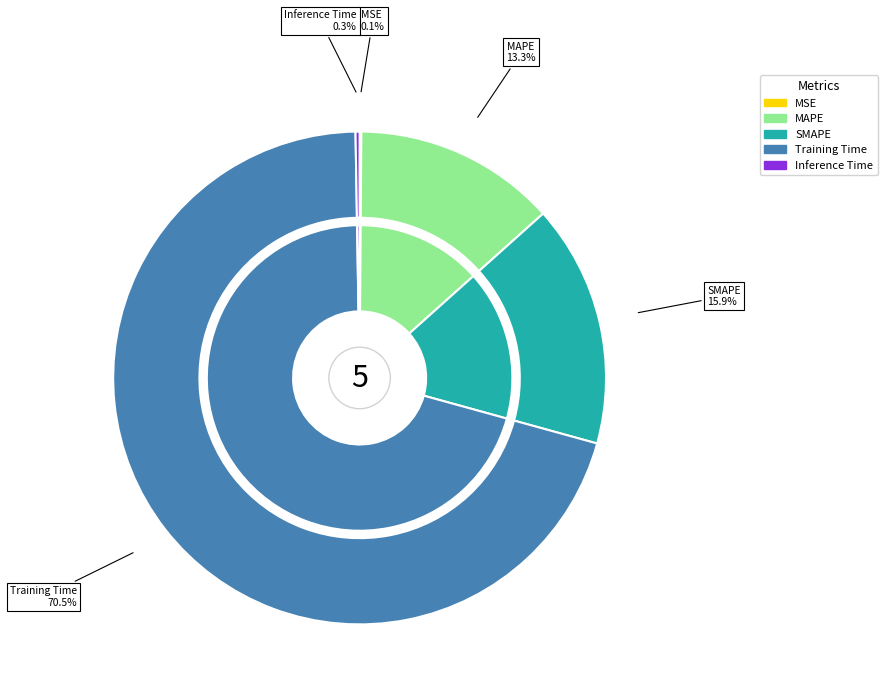

What percentage is NOT represented by MAPE?

86.7%